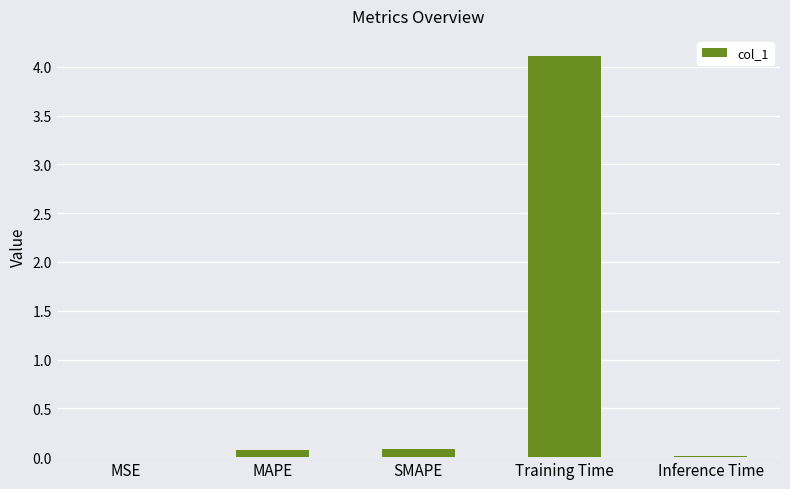

Which label corresponds to the largest value in the chart?

Training Time